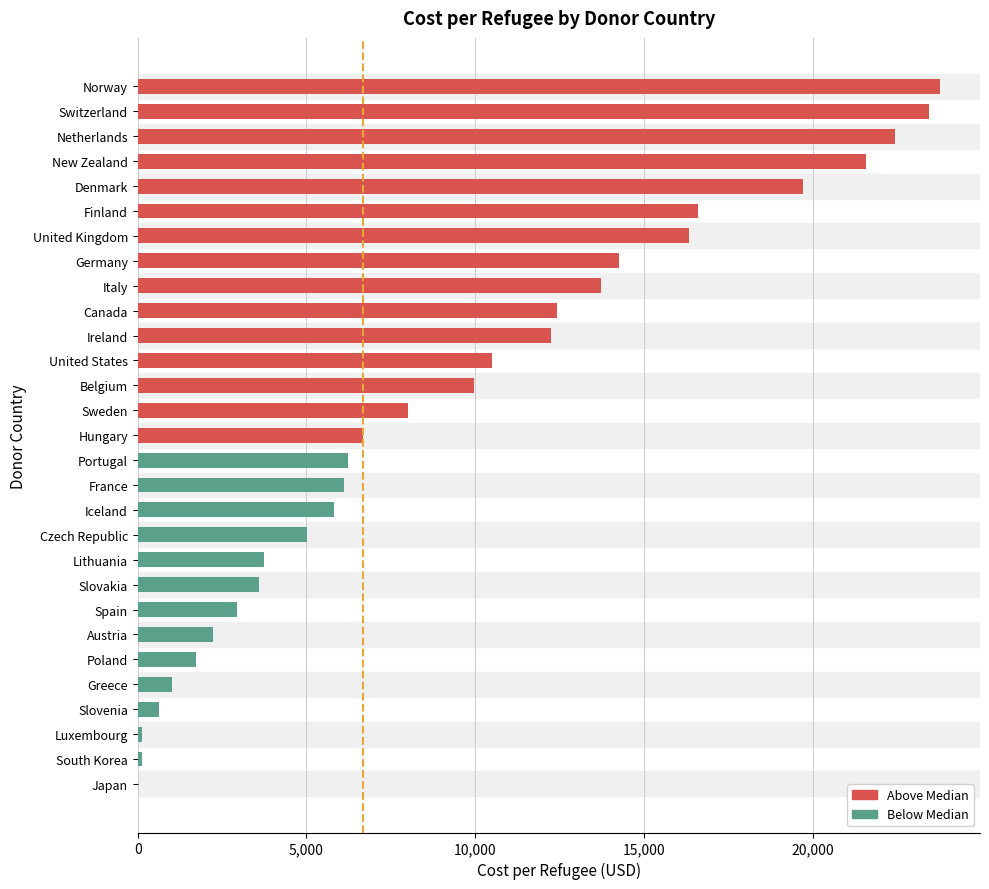

Where is the data nearest to the value 11891?

Ireland